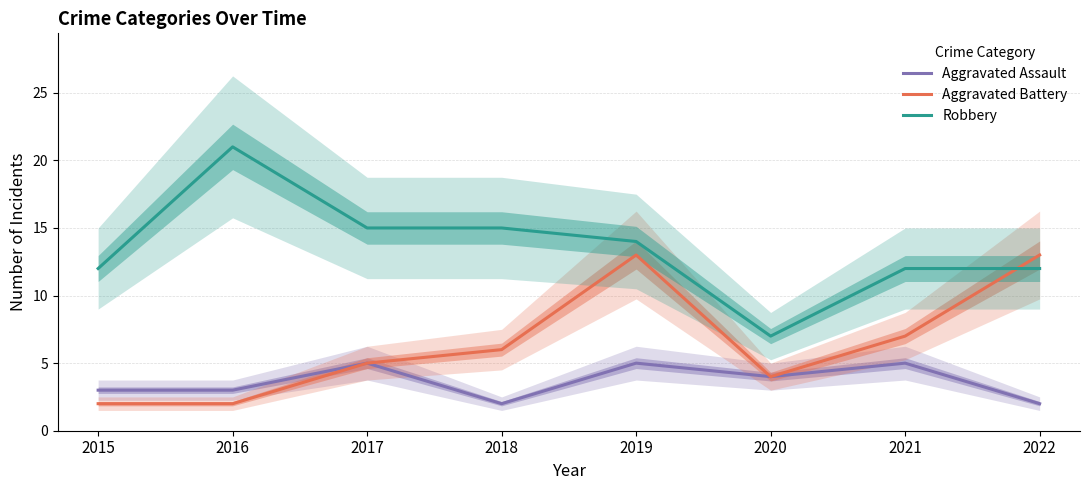

Reading right to left, what are all the values shown in this chart?

Aggravated Assault: 2	5	4	5	2	5	3	3
Aggravated Battery: 13	7	4	13	6	5	2	2
Robbery: 12	12	7	14	15	15	21	12